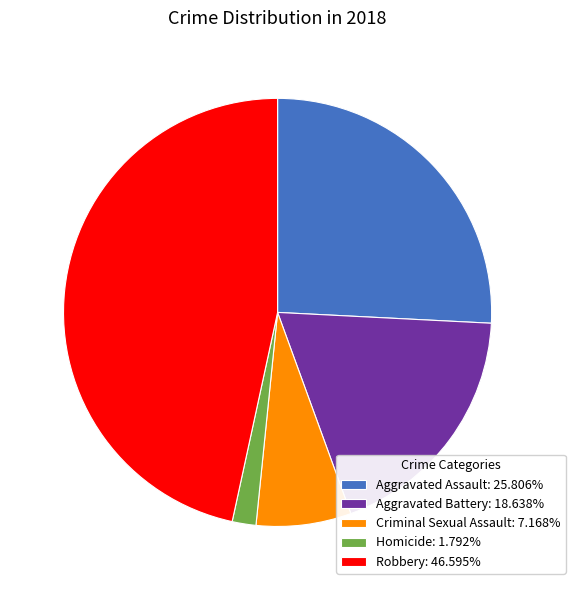

True or false: Robbery accounts for 40% of the total.

False